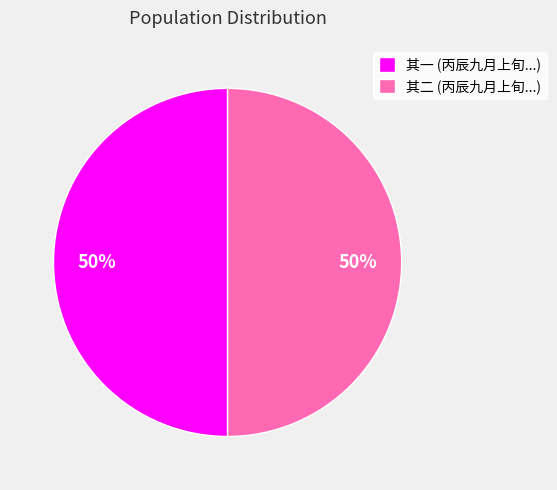

To the nearest percent, what is the average slice percentage?

50%